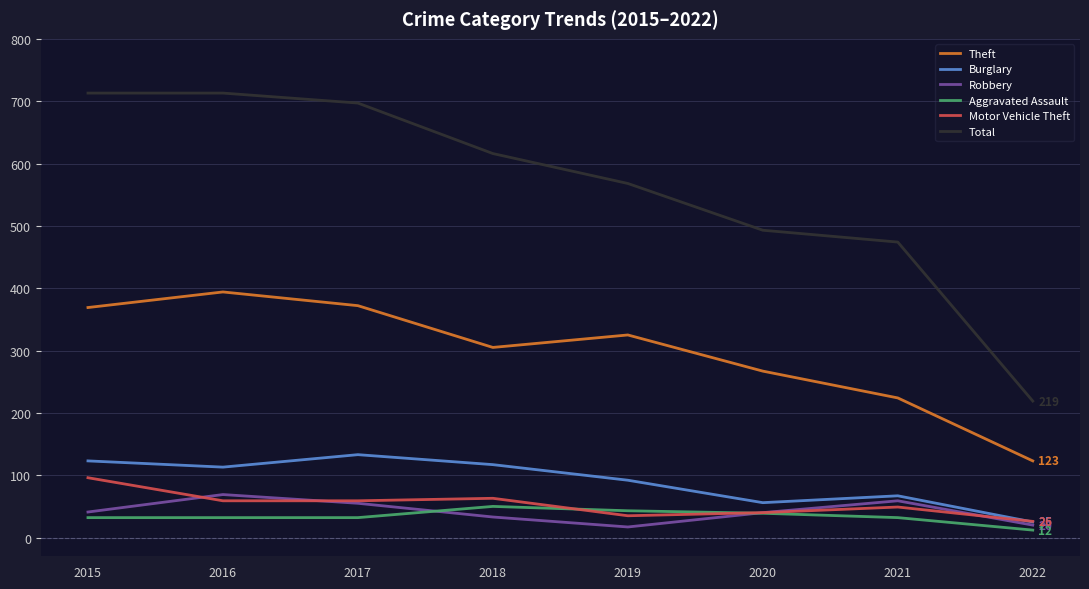

Between 2021 and 2022, which series saw the biggest shift?

Total